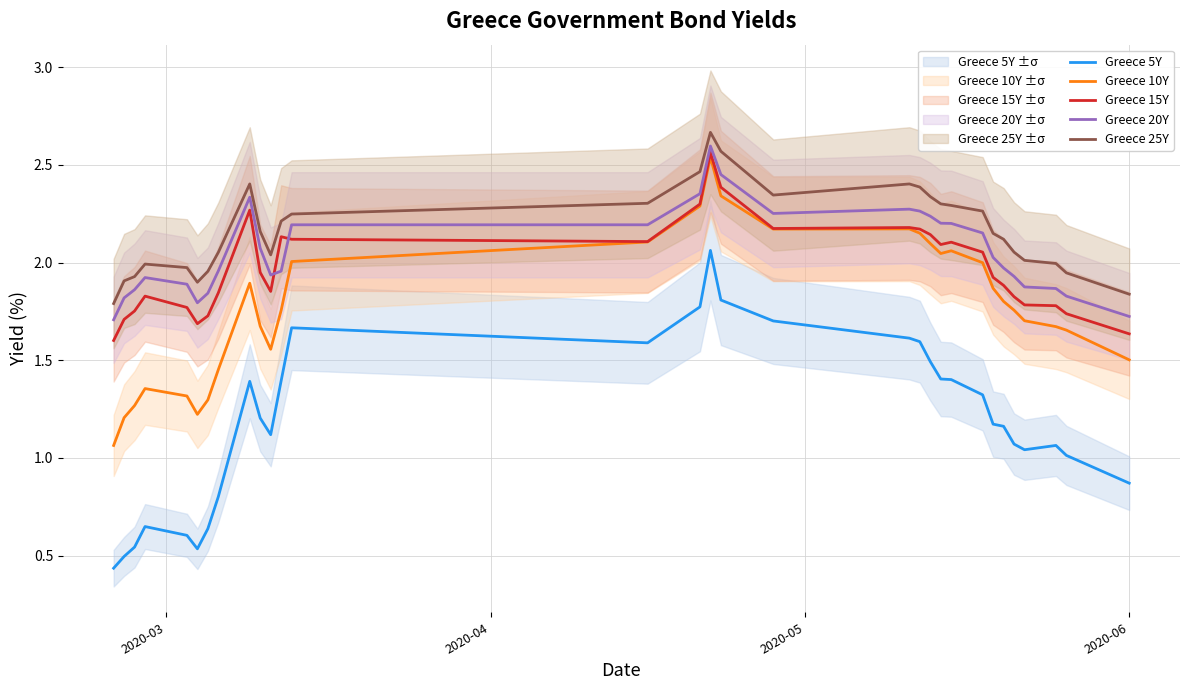

True or false: Greece 15Y and Greece 5Y cross at least once.

False